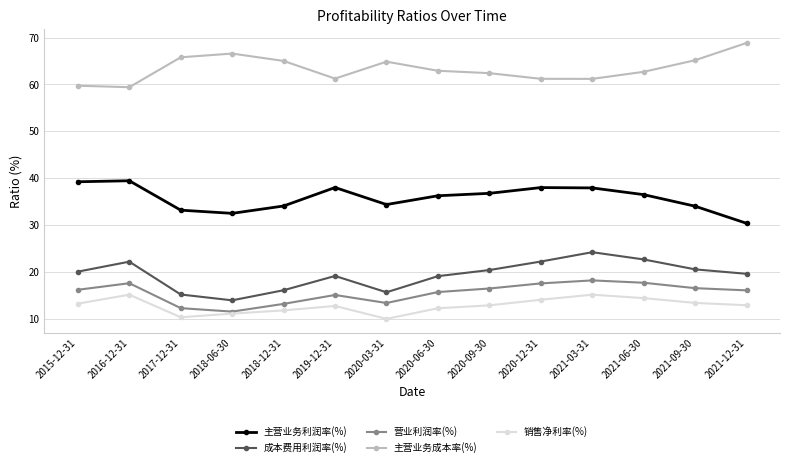

What are all the series names shown in the legend?

主营业务利润率(%), 成本费用利润率(%), 营业利润率(%), 主营业务成本率(%), 销售净利率(%)